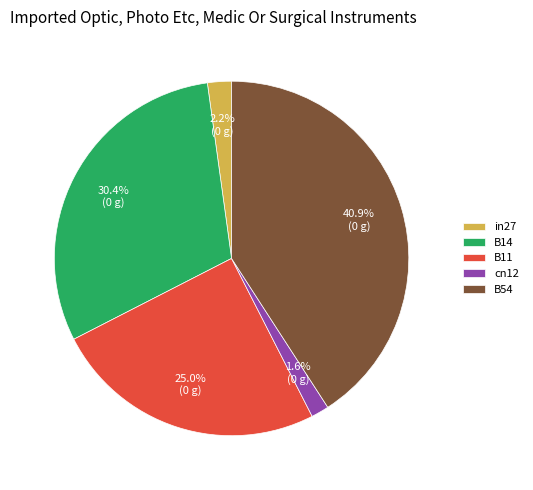

Between in27 and B14, which is larger?

B14